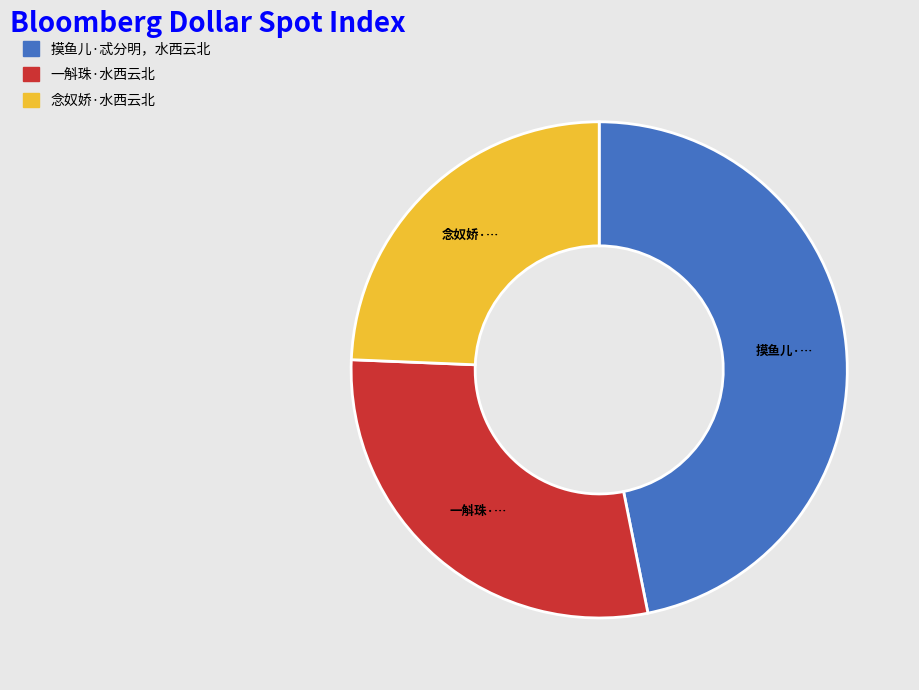

Is it true that 摸鱼儿·忒分明，水西云北 is 40% of the pie?

False